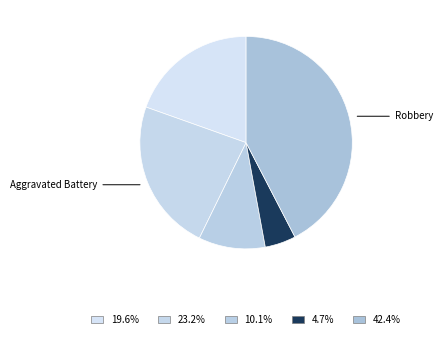

How many segments does this pie chart have?

5